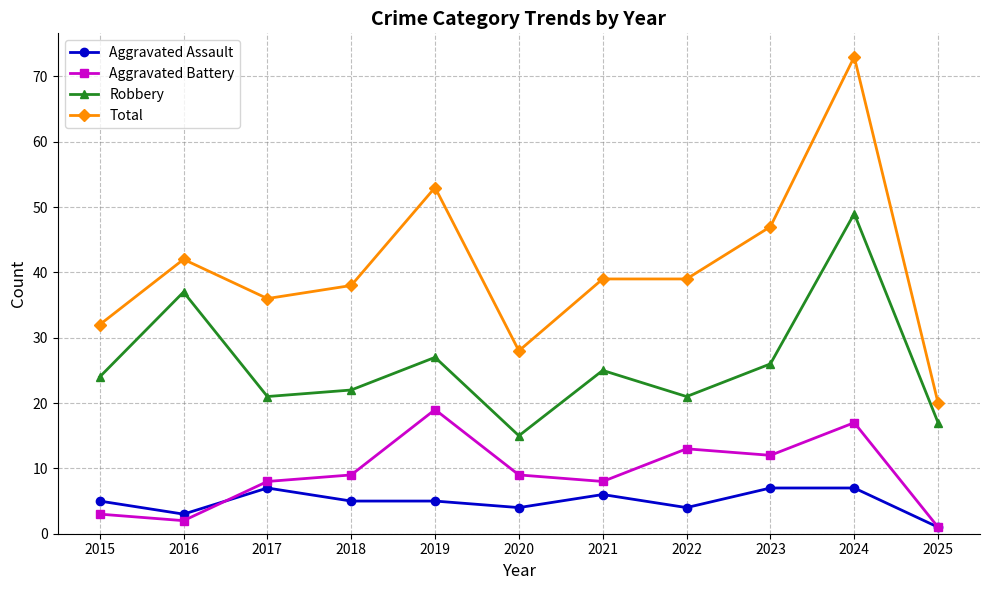

What is the highest value of the Total series?

73